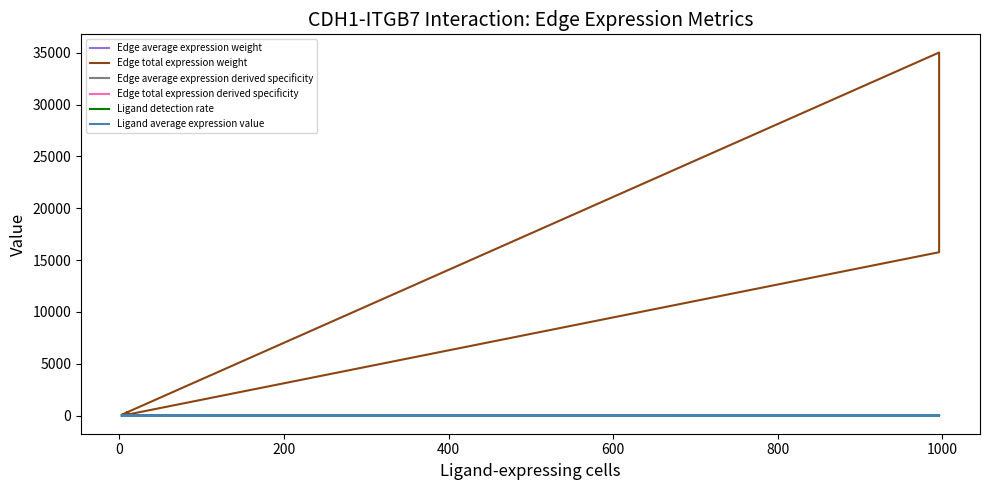

How many data points does each series have?

12